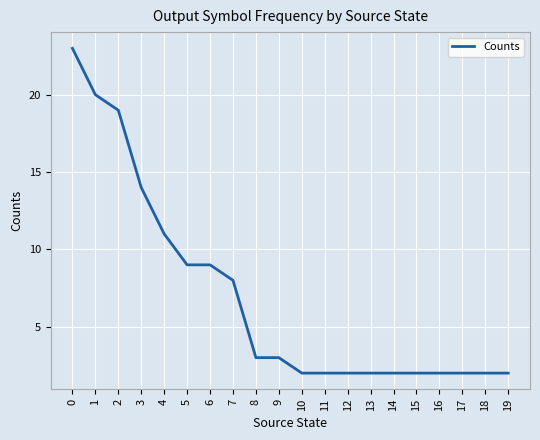

Approximately how many times larger is the value at 12 compared to 15?

1.0